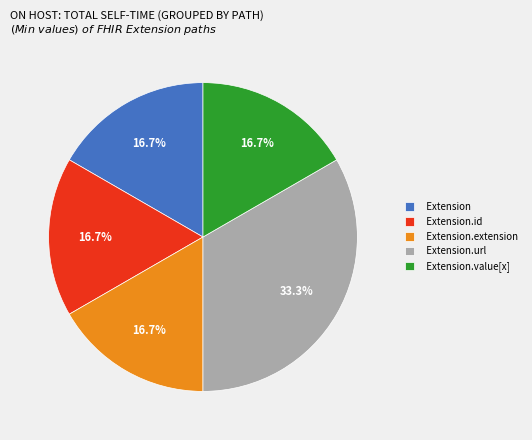

Which slice is the largest?

Extension.url